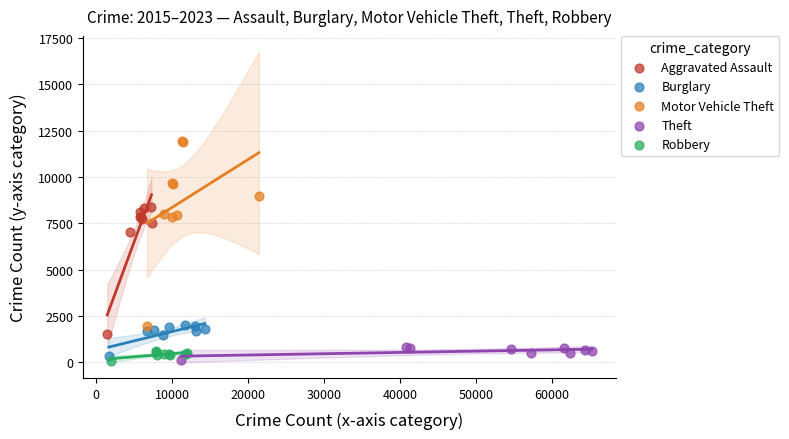

Which series reaches the maximum Y coordinate?

Motor Vehicle Theft